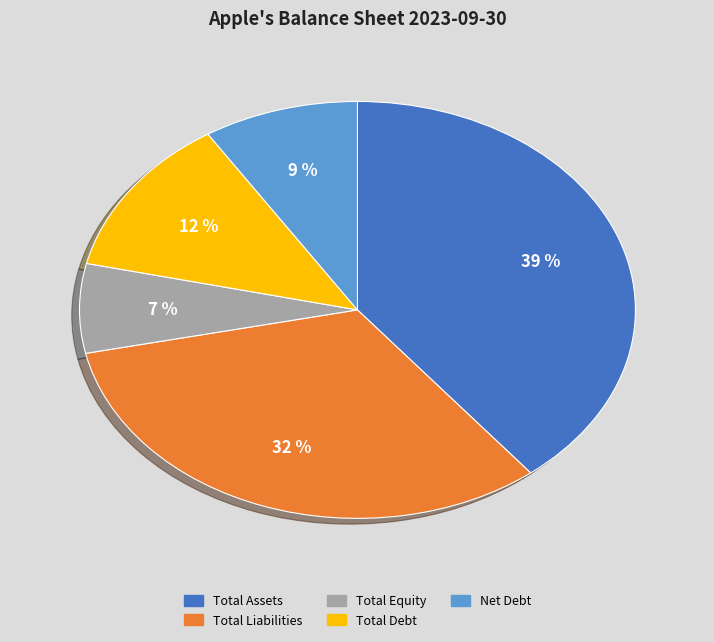

To the nearest percent, what is the difference between the largest and smallest slice percentages?

32%